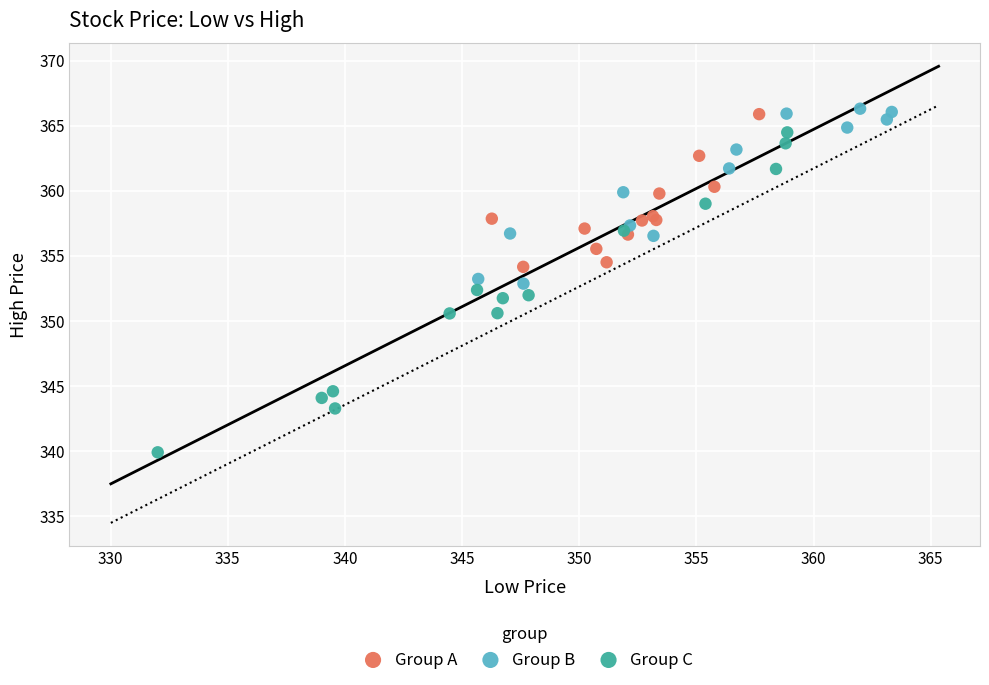

Which series contains the lowest Y value?

Group C